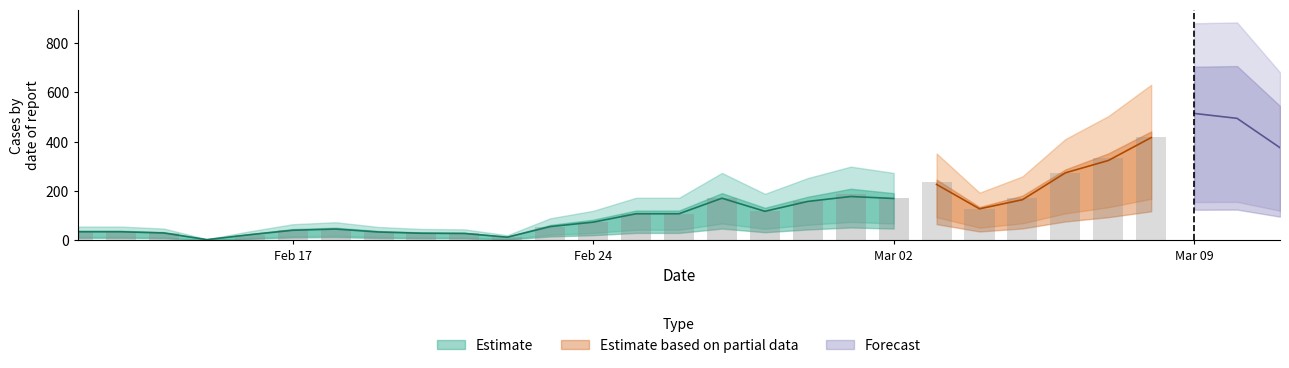

Reading right to left, what are all the values shown in this chart?

amount: 401	520	518	421	336	274	173	129	235	171	187	158	118	171	108	108	75	56	13	28	29	34	46	41	23	3	30	35	35
amountVirusDiagnosis: 376	495	515	417	324	274	165	128	227	170	178	158	118	171	108	108	74	56	13	28	29	34	46	41	23	3	30	35	35
positiveAmount: 19	33	4	9	4	4	2	0	3	5	1	0	3	1	0	0	1	0	0	1	0	0	0	0	0	0	0	0	0